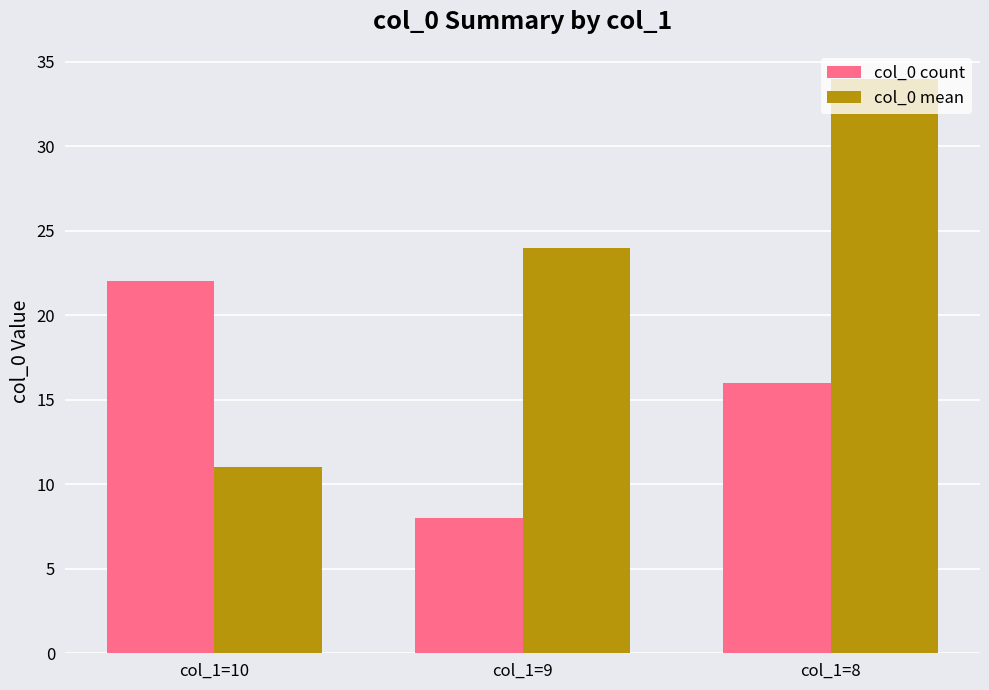

Reading left to right, list all the values displayed in this chart.

col_0 count: col_1=10=22	col_1=9=8	col_1=8=16
col_0 mean: col_1=10=11	col_1=9=24	col_1=8=34